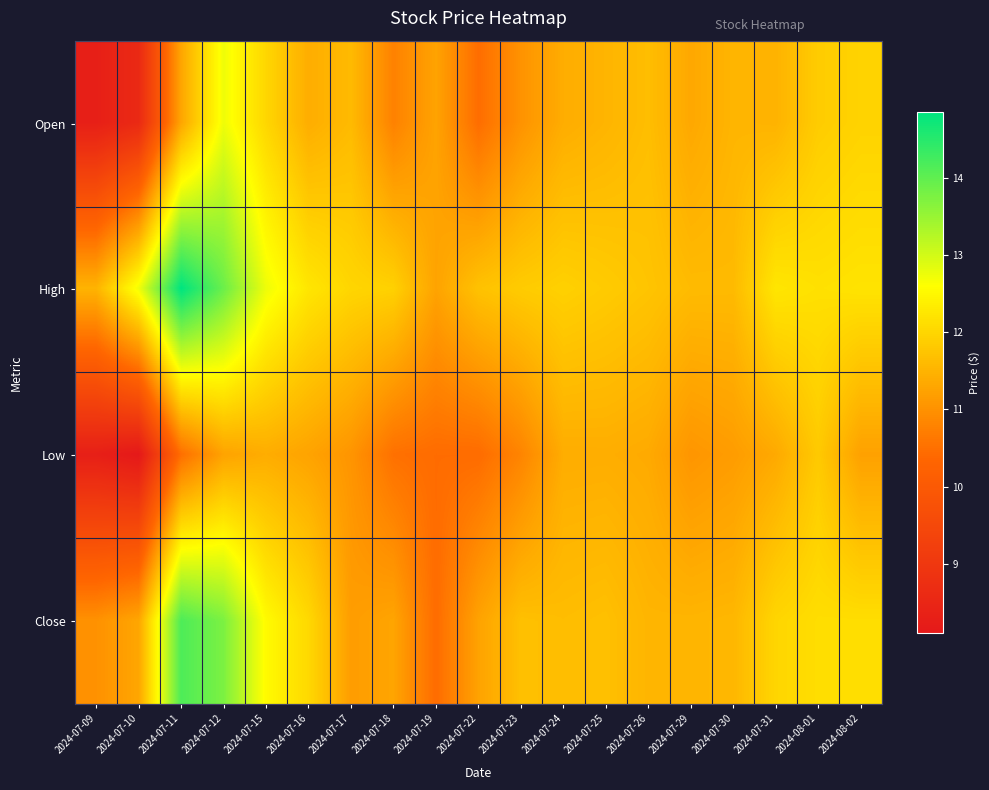

Reading right to left, what are all the values shown in this chart?

Open: 2024-08-02=12.0	2024-08-01=11.9	2024-07-31=11.5	2024-07-30=11.5	2024-07-29=11.3	2024-07-26=11.6	2024-07-25=11.5	2024-07-24=11.4	2024-07-23=11.0	2024-07-22=10.5	2024-07-19=11.3	2024-07-18=10.8	2024-07-17=11.6	2024-07-16=11.4	2024-07-15=12.0	2024-07-12=12.7	2024-07-11=11.3	2024-07-10=8.6	2024-07-09=8.3
High: 2024-08-02=12.2	2024-08-01=12.2	2024-07-31=12.2	2024-07-30=11.6	2024-07-29=11.6	2024-07-26=11.7	2024-07-25=11.8	2024-07-24=11.9	2024-07-23=11.9	2024-07-22=11.7	2024-07-19=11.3	2024-07-18=11.9	2024-07-17=12.0	2024-07-16=12.2	2024-07-15=12.8	2024-07-12=13.9	2024-07-11=14.9	2024-07-10=12.7	2024-07-09=11.5
Low: 2024-08-02=11.2	2024-08-01=11.8	2024-07-31=11.4	2024-07-30=11.2	2024-07-29=11.1	2024-07-26=11.4	2024-07-25=11.4	2024-07-24=11.4	2024-07-23=10.8	2024-07-22=10.4	2024-07-19=10.4	2024-07-18=10.5	2024-07-17=11.1	2024-07-16=11.3	2024-07-15=11.4	2024-07-12=11.3	2024-07-11=10.5	2024-07-10=8.1	2024-07-09=8.3
Close: 2024-08-02=12.1	2024-08-01=12.1	2024-07-31=12.0	2024-07-30=11.6	2024-07-29=11.5	2024-07-26=11.5	2024-07-25=11.7	2024-07-24=11.6	2024-07-23=11.7	2024-07-22=11.2	2024-07-19=10.4	2024-07-18=11.3	2024-07-17=11.2	2024-07-16=12.0	2024-07-15=12.5	2024-07-12=13.8	2024-07-11=14.2	2024-07-10=11.3	2024-07-09=11.0